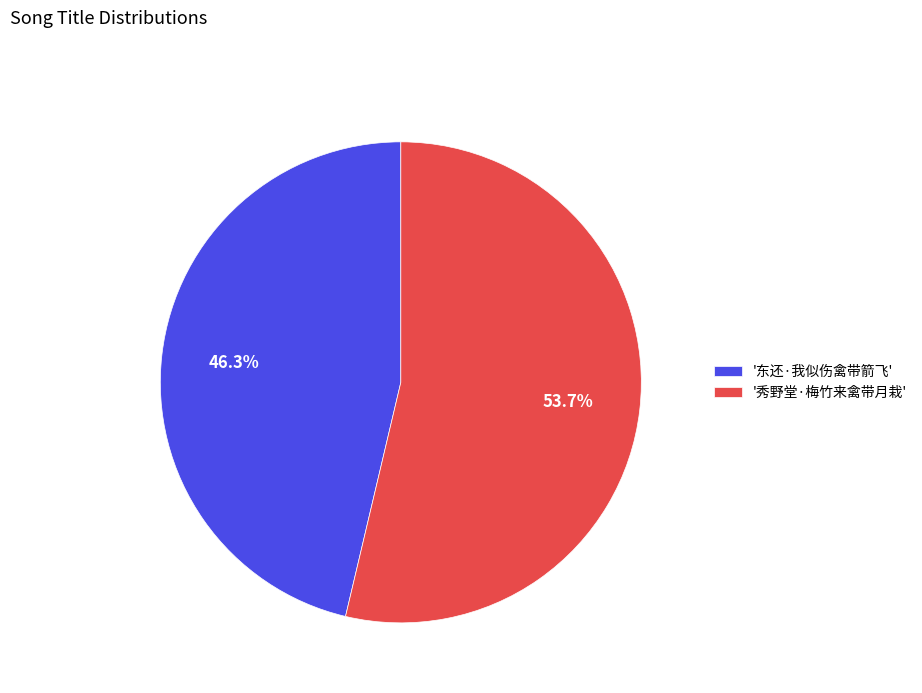

How many segments does this pie chart have?

2